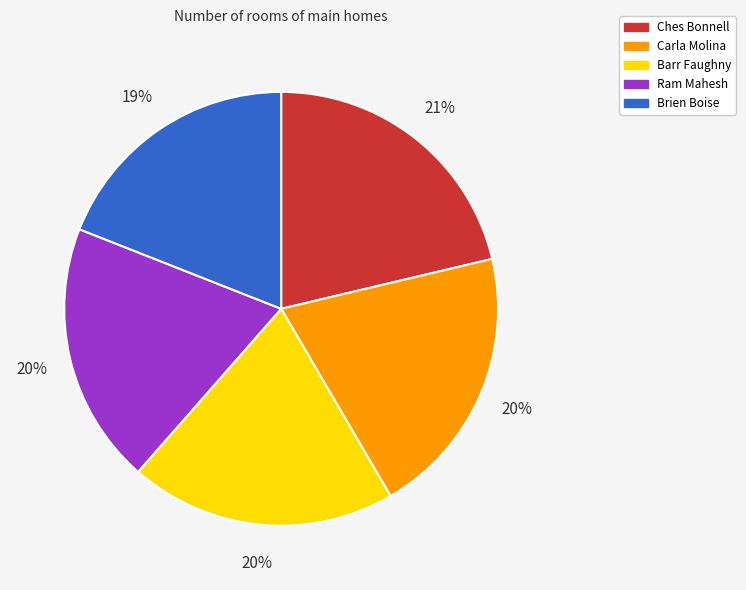

Is it true that Brien Boise is 19% of the pie?

True